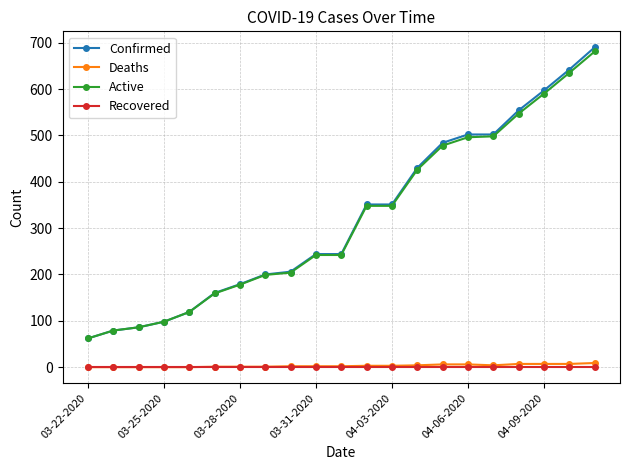

Which series has the largest range (max minus min)?

Confirmed